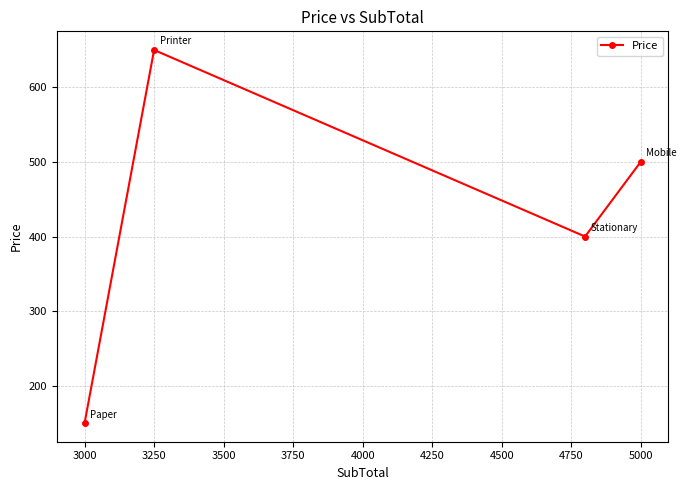

True or false: the data shows 650 at 3250.

True